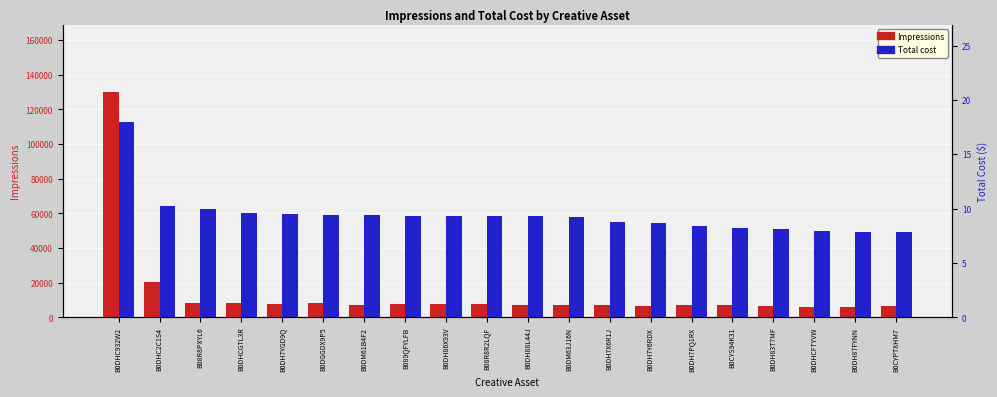

Reading right to left, transcribe all the data shown in this chart.

Impressions: 6748.0	5834.0	6170.0	6663.0	6832.0	6943.0	6690.0	6941.0	7062.0	6895.0	7864.0	7900.0	7836.0	7301.0	7957.0	7919.0	7947.0	8065.0	20572.0	129845.0
Total cost: 7.8	7.9	7.9	8.1	8.2	8.4	8.6	8.8	9.2	9.3	9.3	9.3	9.4	9.4	9.4	9.5	9.6	9.9	10.2	17.9